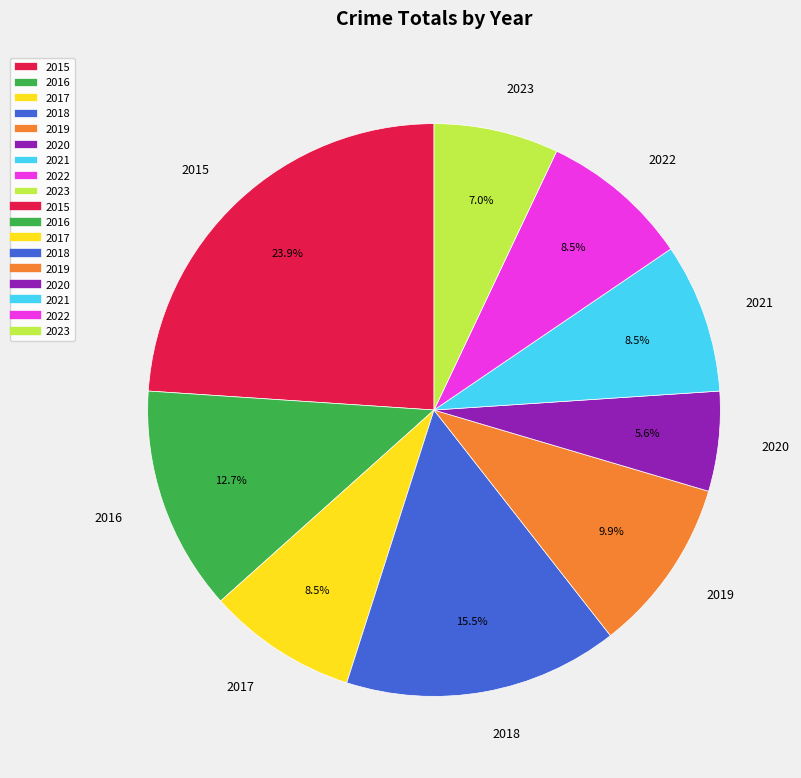

Between 2017 and 2016, which is larger?

2016